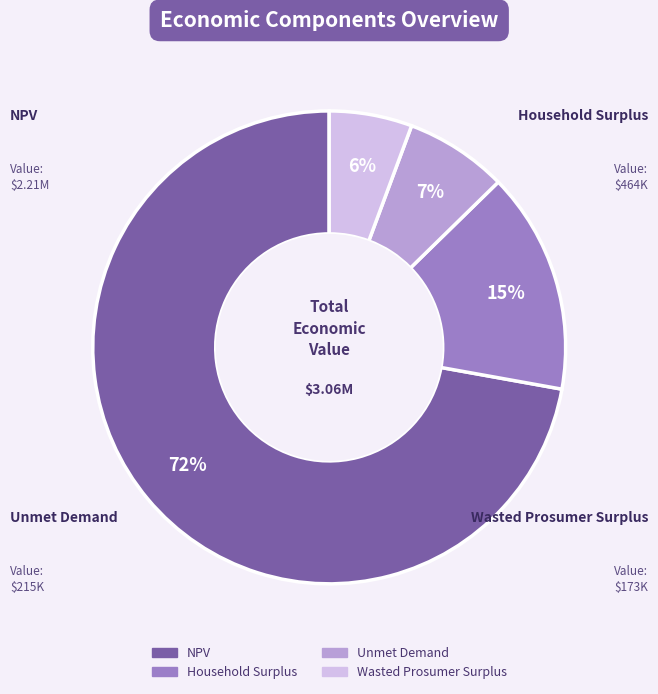

The Wasted Prosumer Surplus slice represents 12% of the pie. True or false?

False